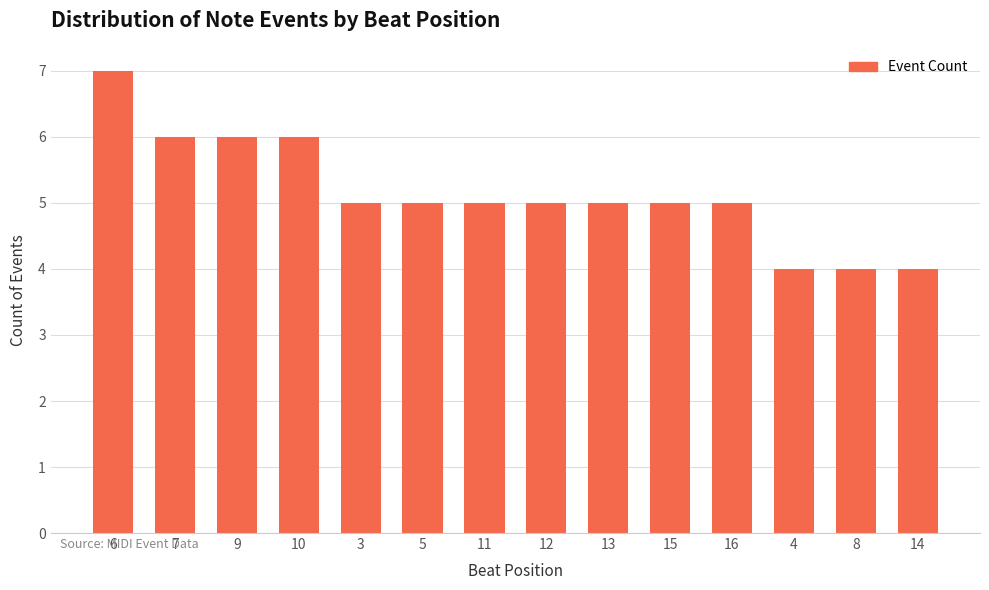

What is the value of the 9th bar from the left?

5